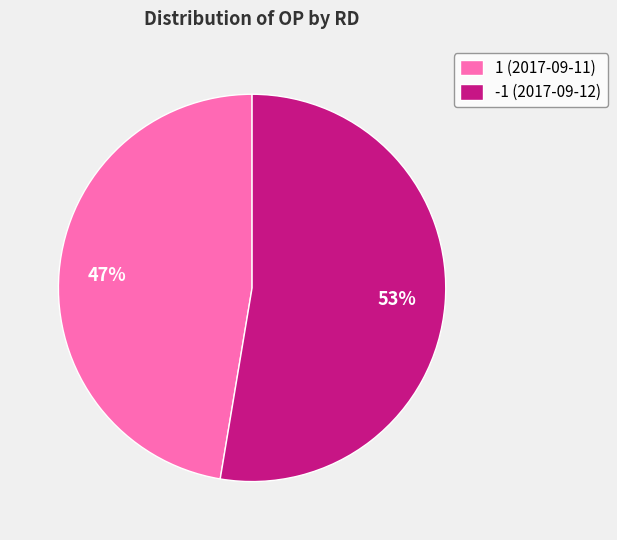

To the nearest percent, what portion does -1 (2017-09-12) represent?

53%